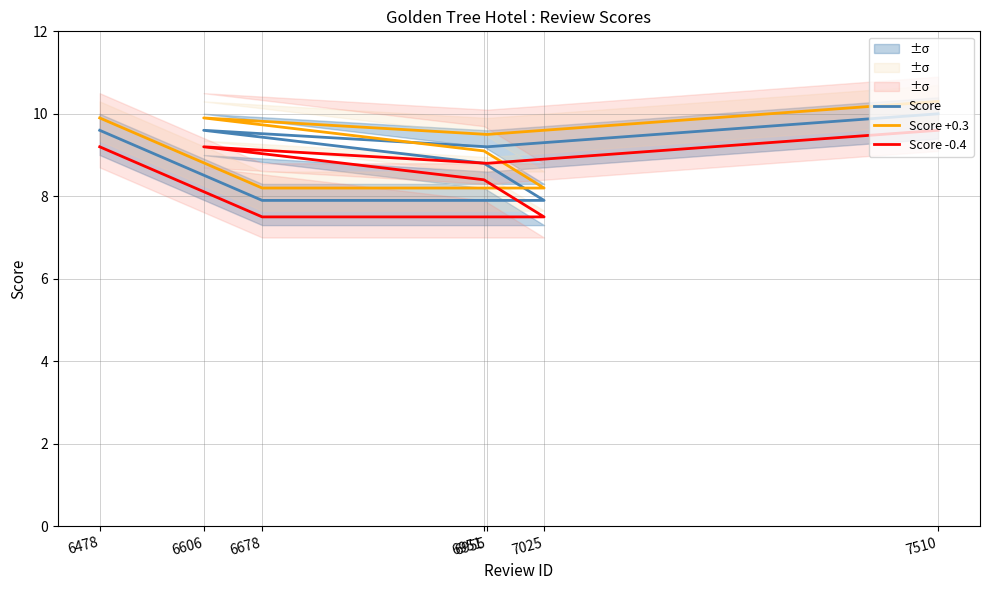

Which series has the largest total across all categories?

Score +0.3